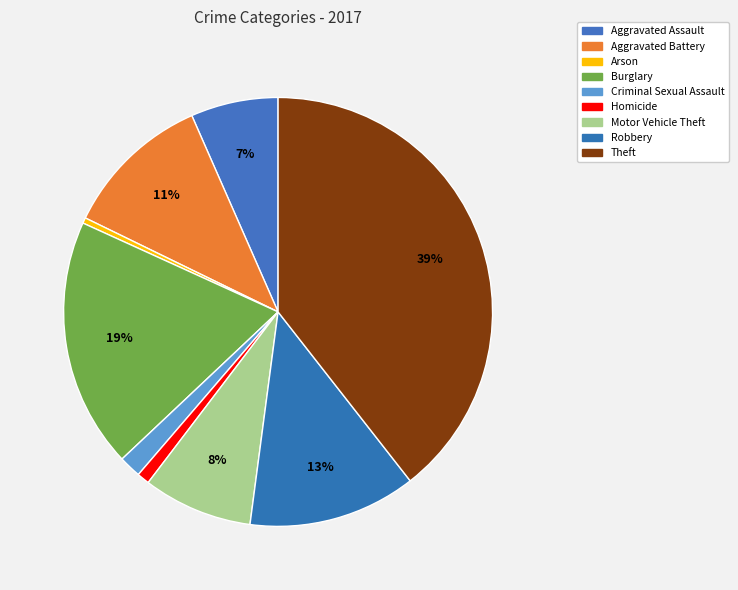

Between Aggravated Battery and Theft, which is larger?

Theft